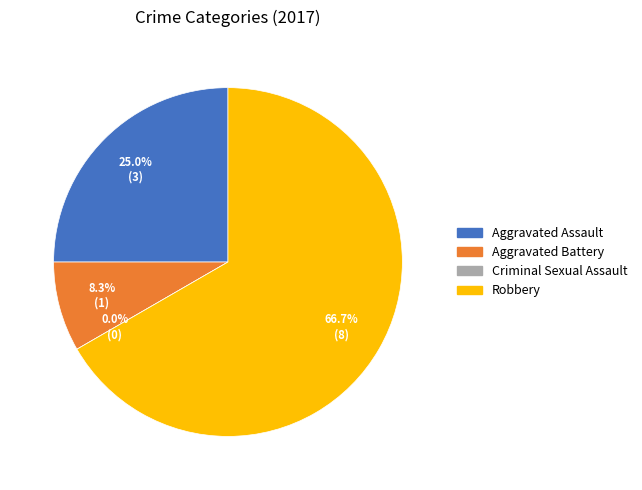

To the nearest percent, what is the difference between the Aggravated Battery and Criminal Sexual Assault slice percentages?

8%